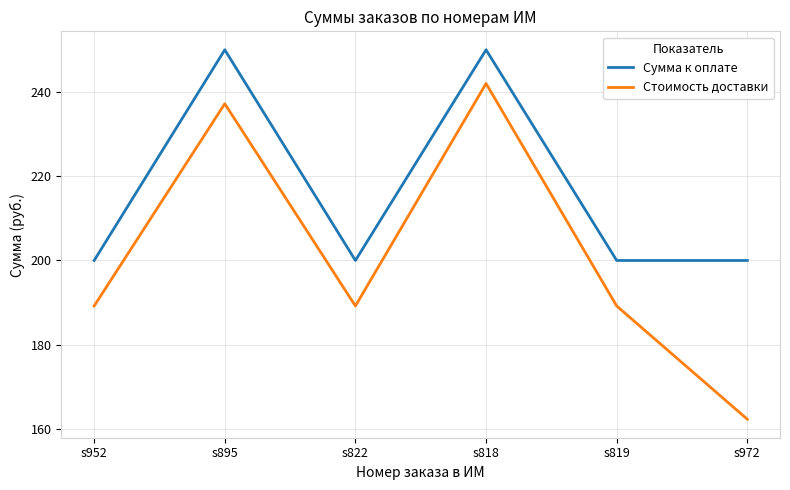

Which series has the largest range (max minus min)?

Стоимость доставки